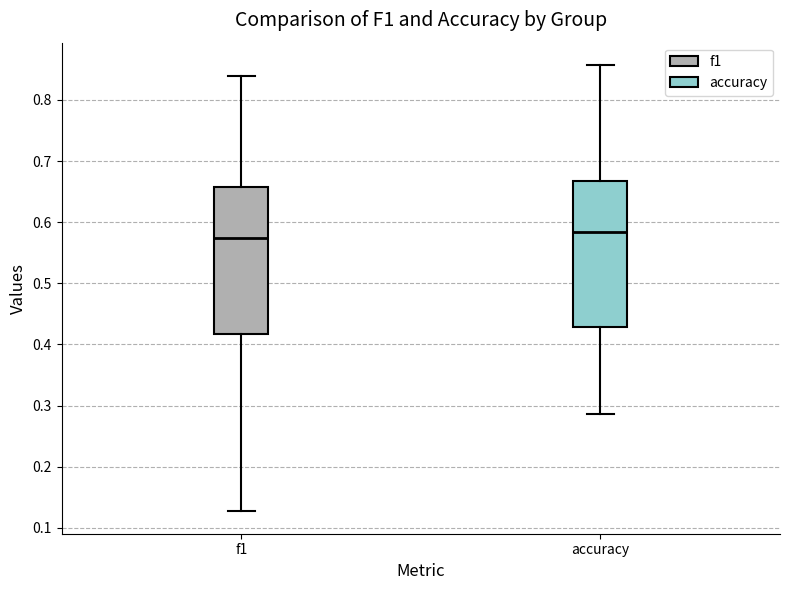

Reading left to right, transcribe this box plot: for each box, give where its median line is, the range the box spans, and where its two whiskers end, as read against the y-axis. The values are not printed on the chart, so give them approximately, as read against the axis.

f1: median 0.57, box 0.42 to 0.66, whiskers 0.13 to 0.84
accuracy: median 0.58, box 0.43 to 0.67, whiskers 0.29 to 0.86